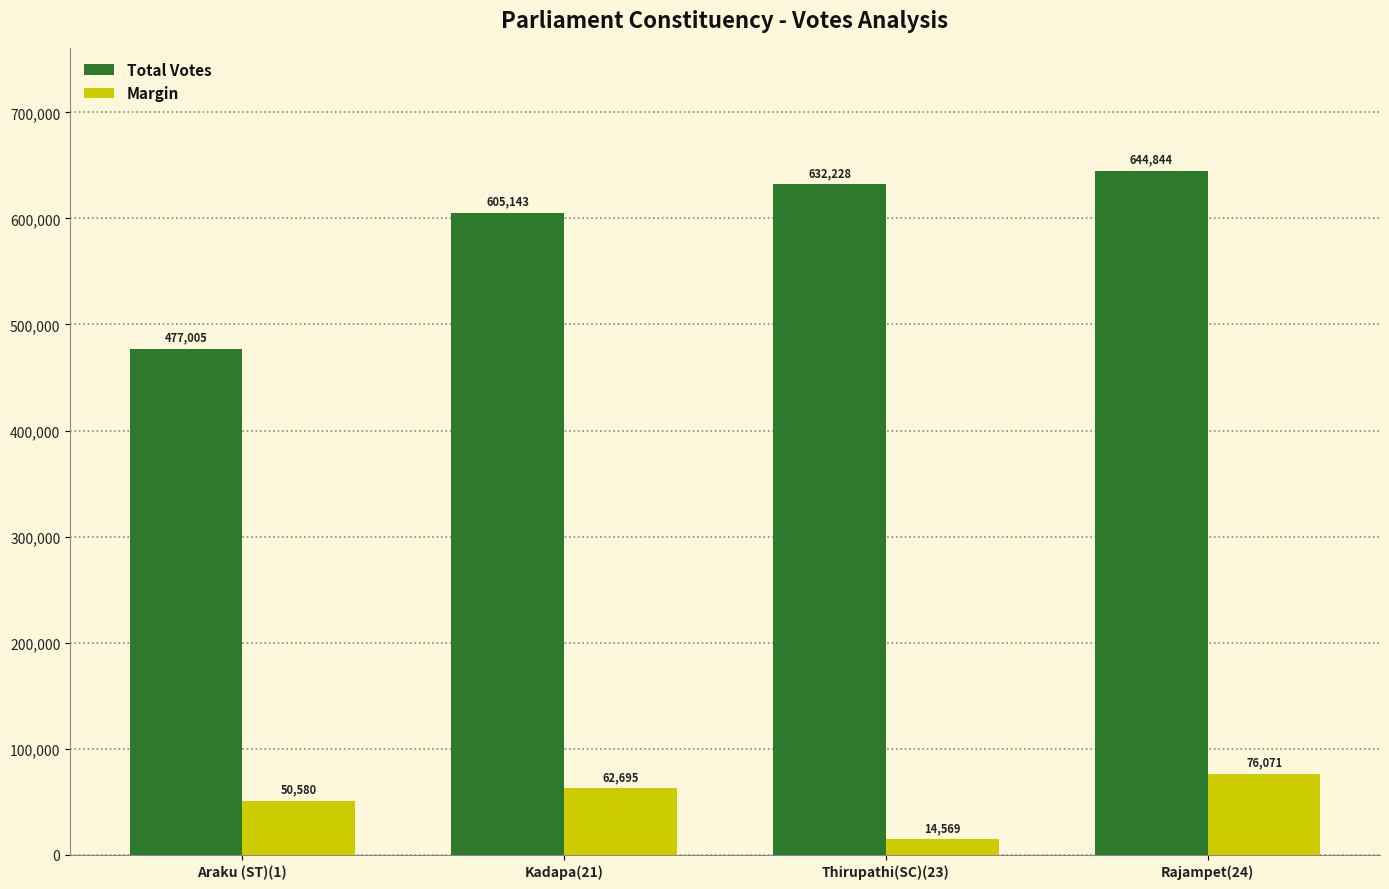

Which series has the largest range (max minus min)?

Total Votes